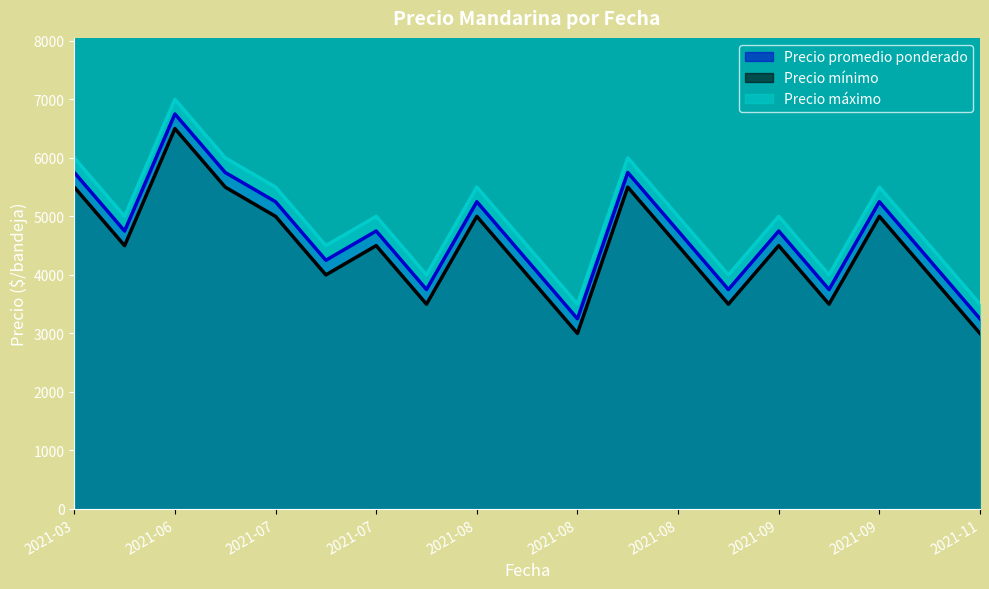

Where does the Precio máximo series first go above 5000?

2021-03